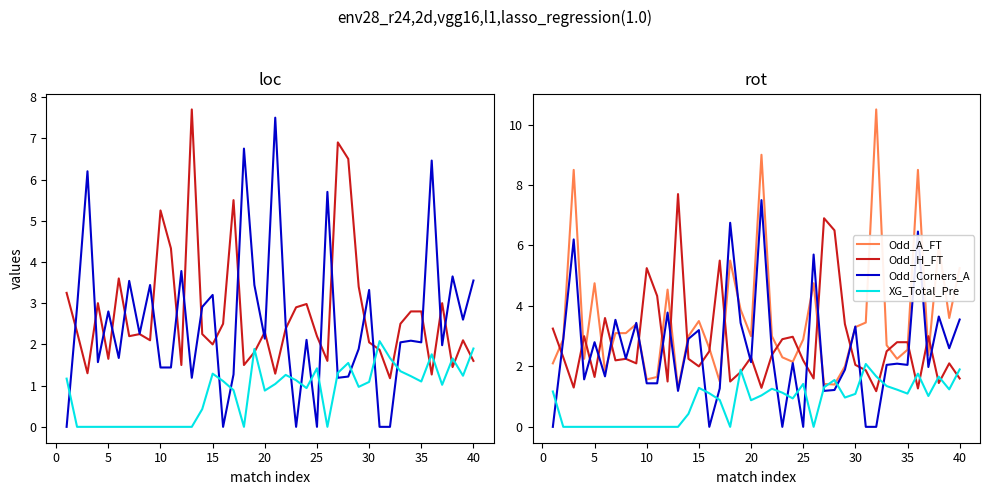

What is the total value across all series at 35?

8.9